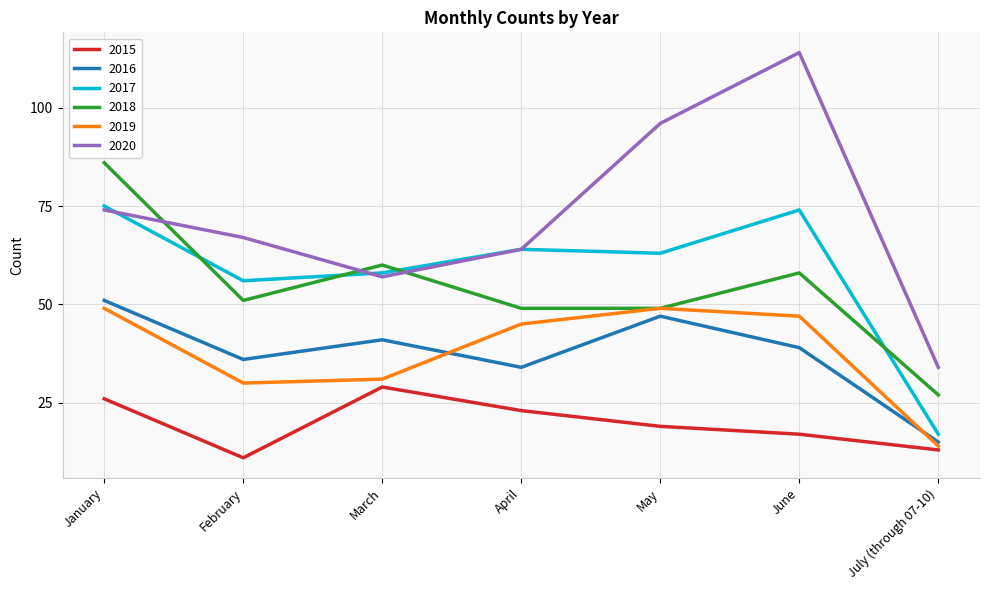

Rank the series by their maximum value, from lowest to highest.

2015, 2019, 2016, 2017, 2018, 2020